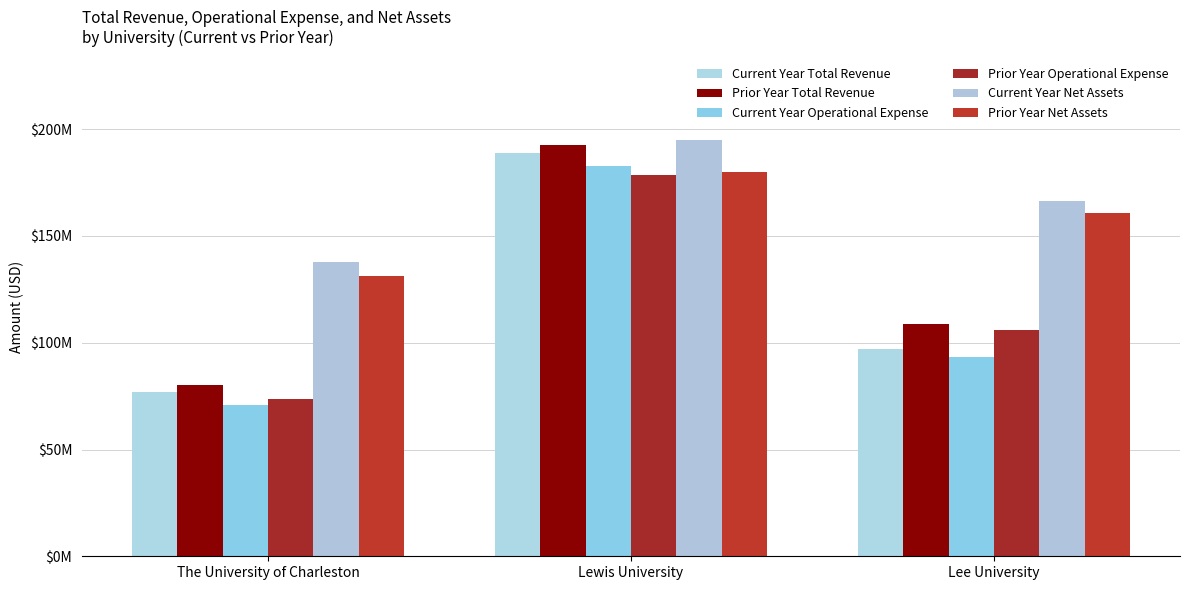

The Prior Year Operational Expense series shows 117621387 at The University of Charleston. True or false?

False